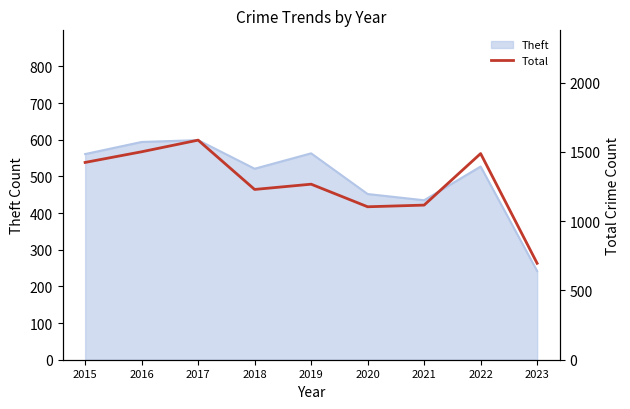

True or false: there are more than 2 points higher than both neighbors.

True